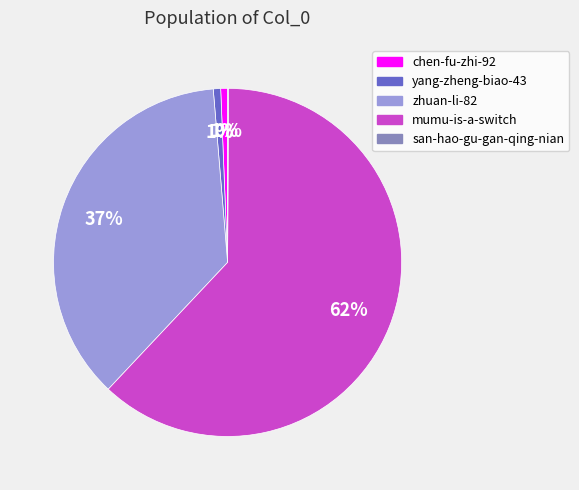

What is the largest slice in the pie chart?

mumu-is-a-switch